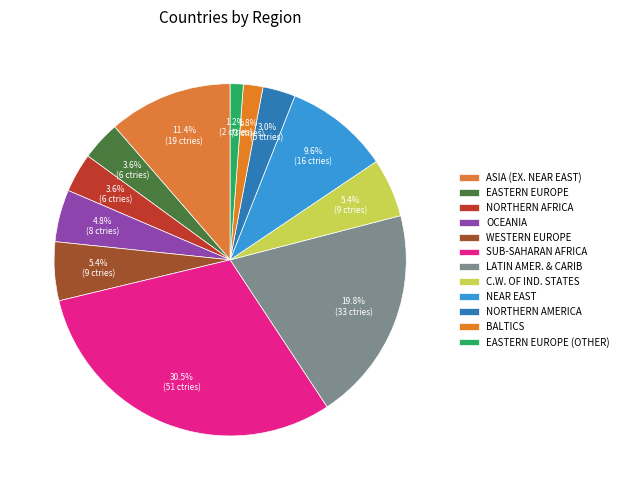

Rank the categories by value from lowest to highest.

EASTERN EUROPE (OTHER), BALTICS, NORTHERN AMERICA, EASTERN EUROPE, NORTHERN AFRICA, OCEANIA, WESTERN EUROPE, C.W. OF IND. STATES, NEAR EAST, ASIA (EX. NEAR EAST), LATIN AMER. & CARIB, SUB-SAHARAN AFRICA